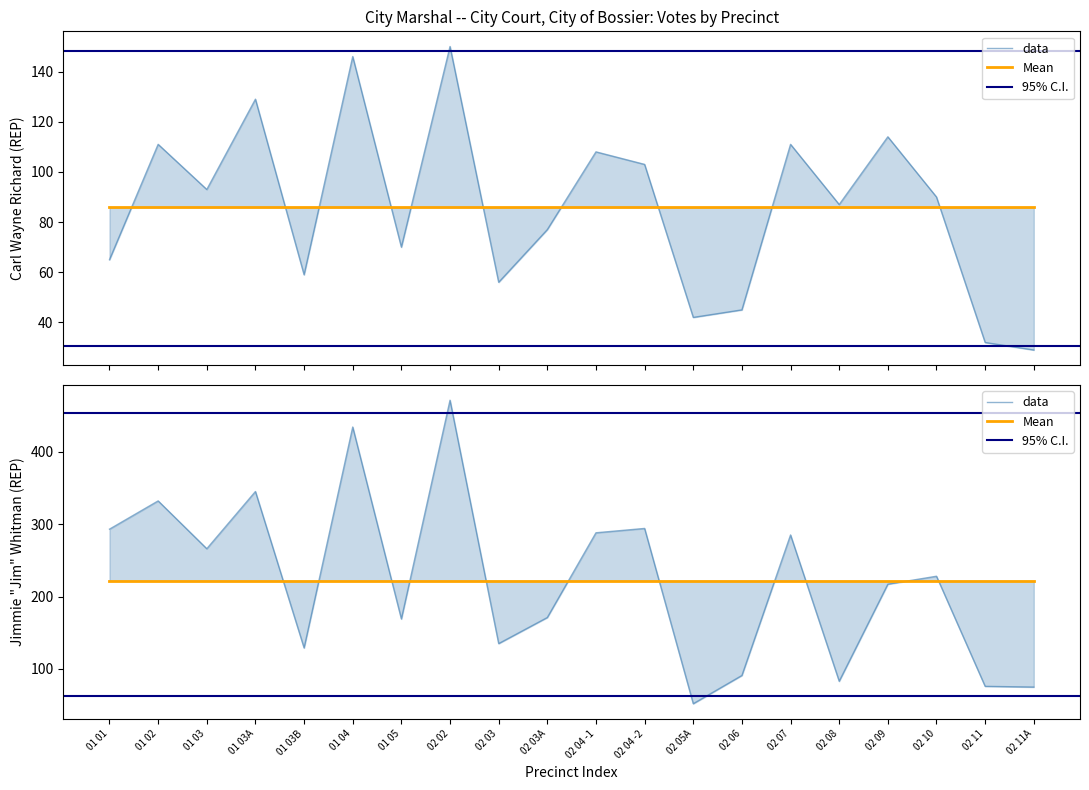

At how many categories does at least one series exceed 387?

2